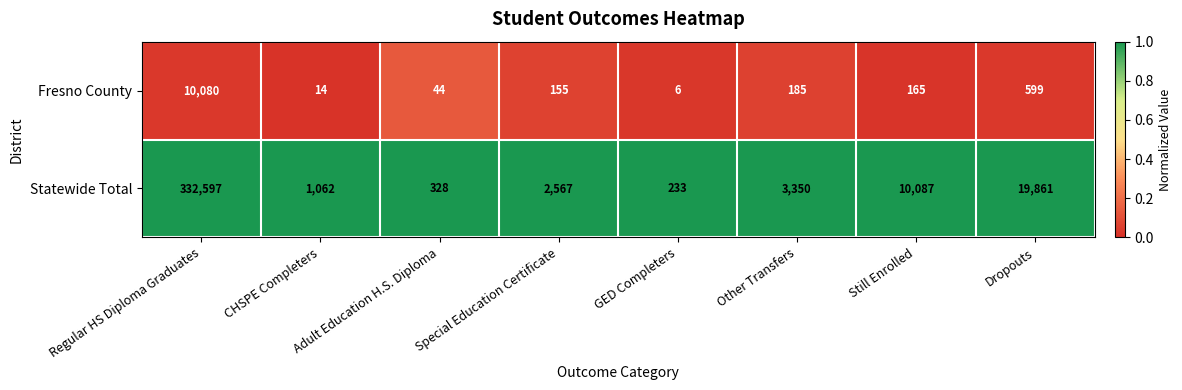

What is the total value across all series at Adult Education H.S. Diploma?

372